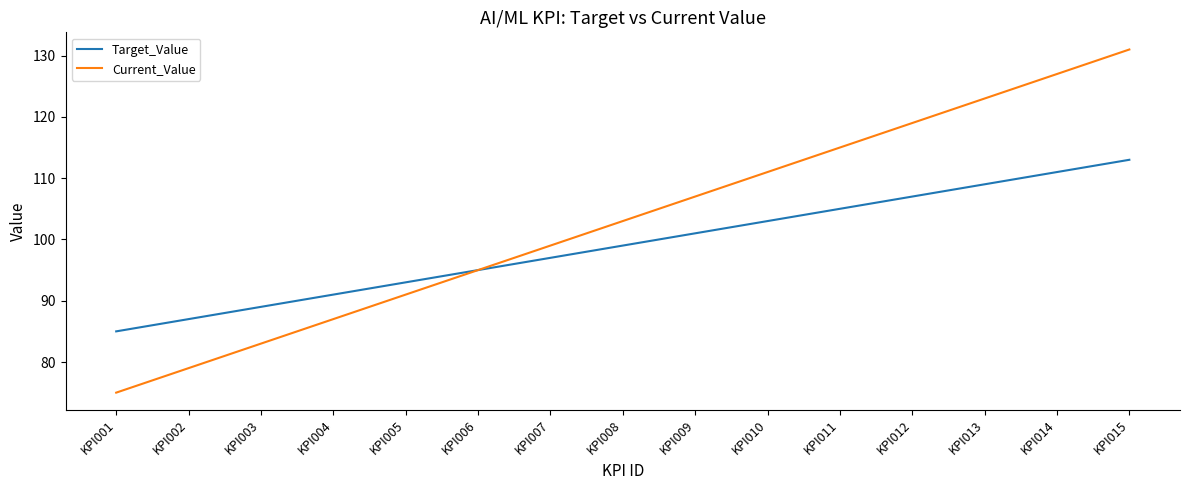

What are all the series names shown in the legend?

Target_Value, Current_Value